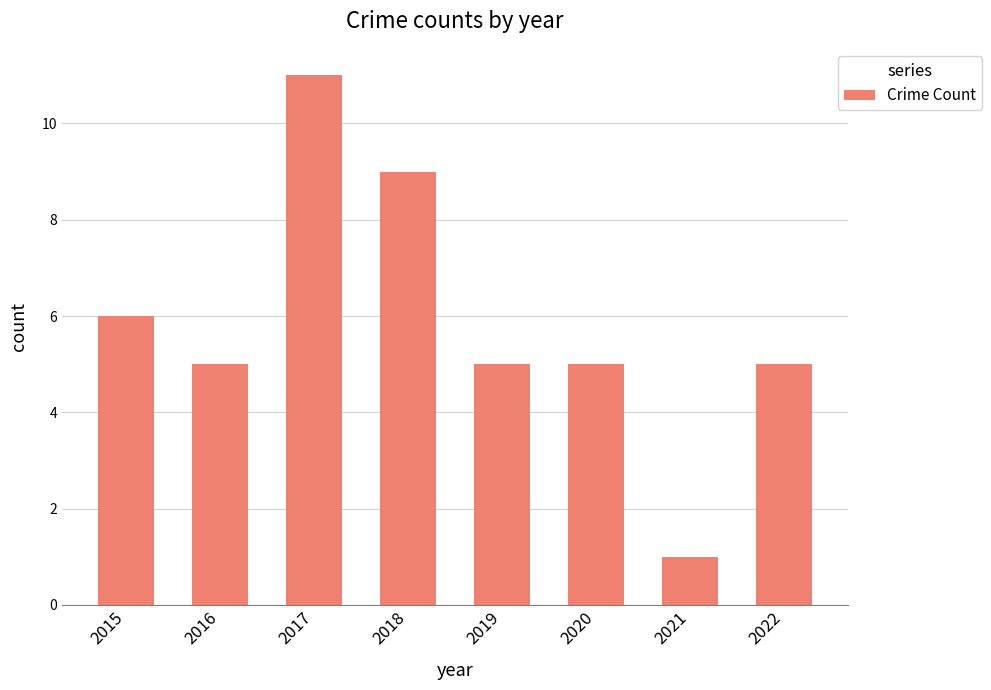

Count the values in the range 5 to 9.

6